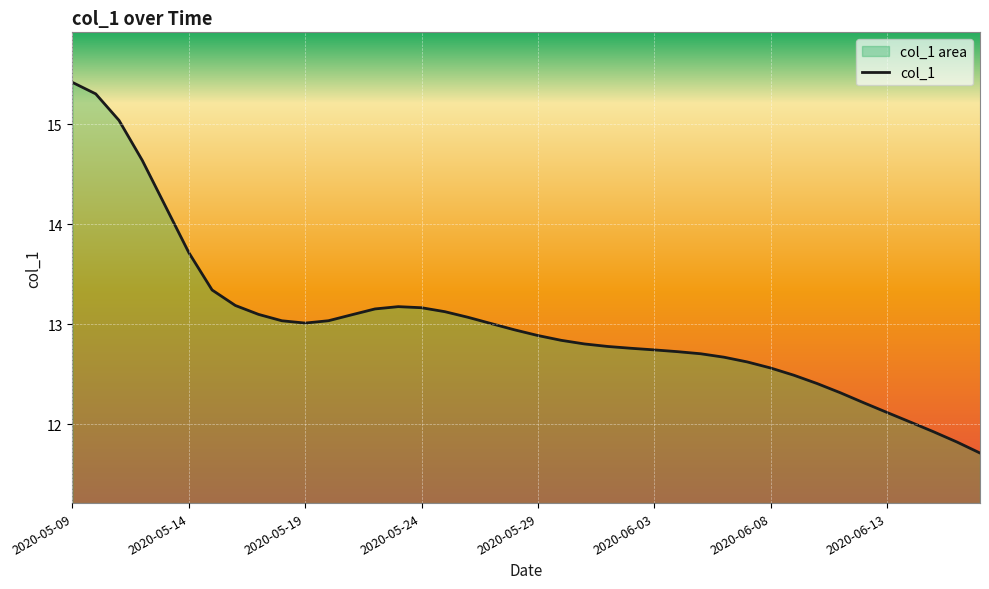

How many data points are above 12?

37